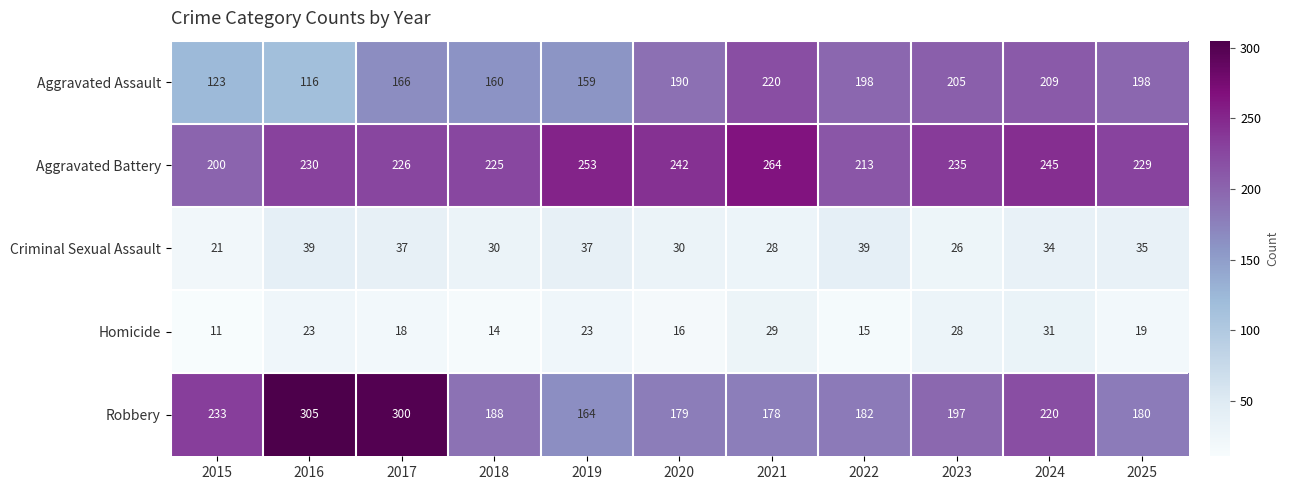

How many categories are shown in the chart?

11